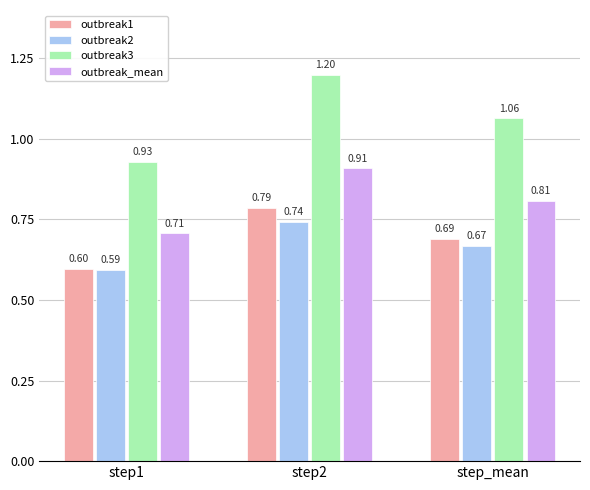

At which label is outbreak3 closest to 1?

step_mean